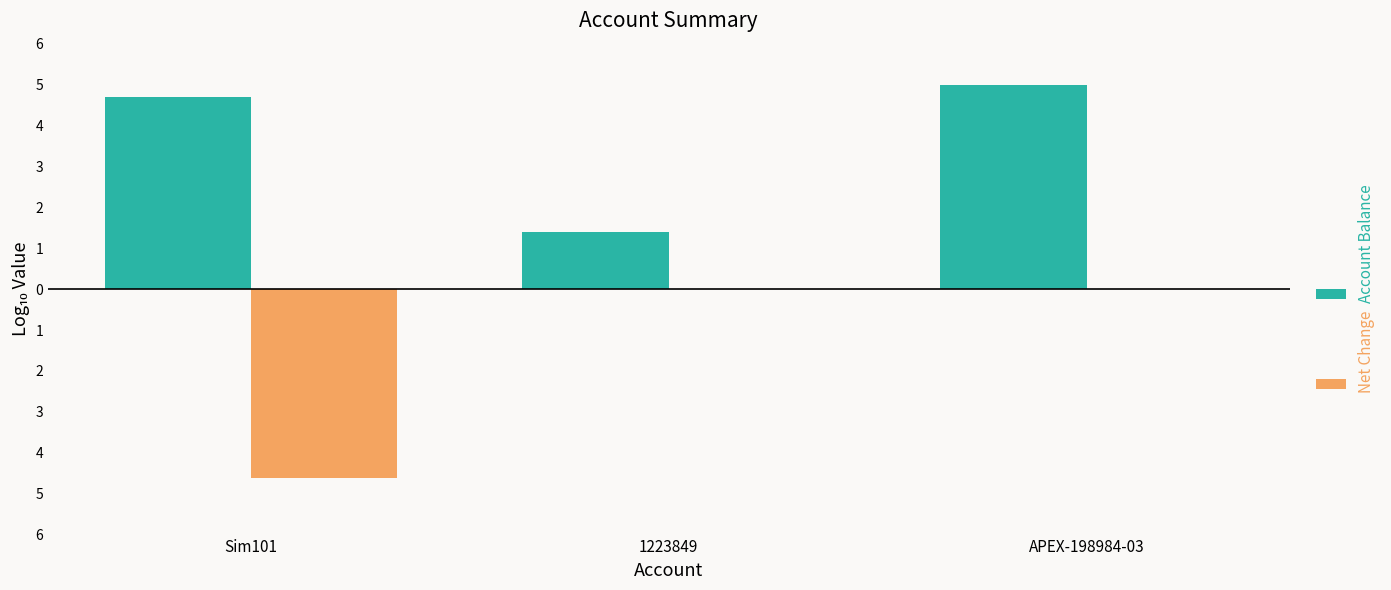

Are the bars grouped side by side (vs. stacked)?

Yes